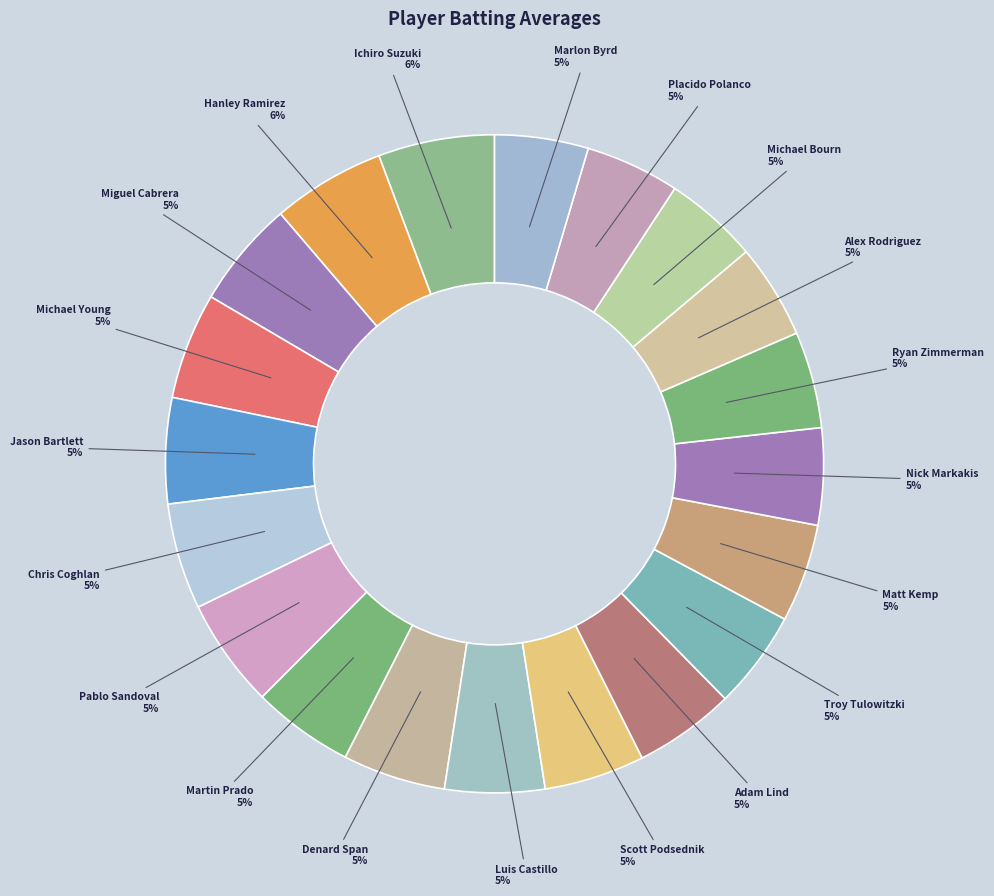

How many slices are in this pie chart?

20